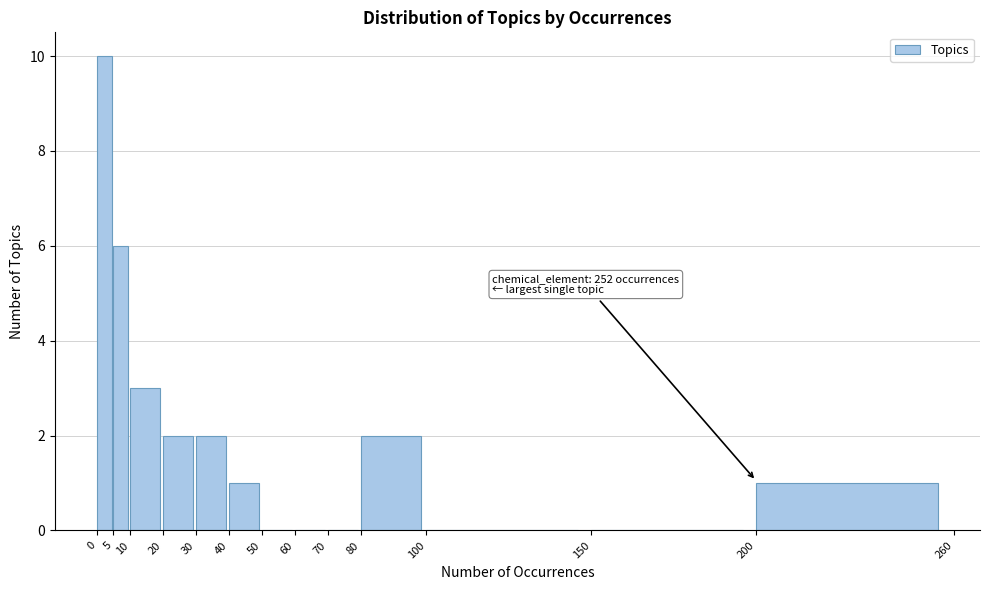

Which range on the x-axis has the tallest bar?

0 to 5